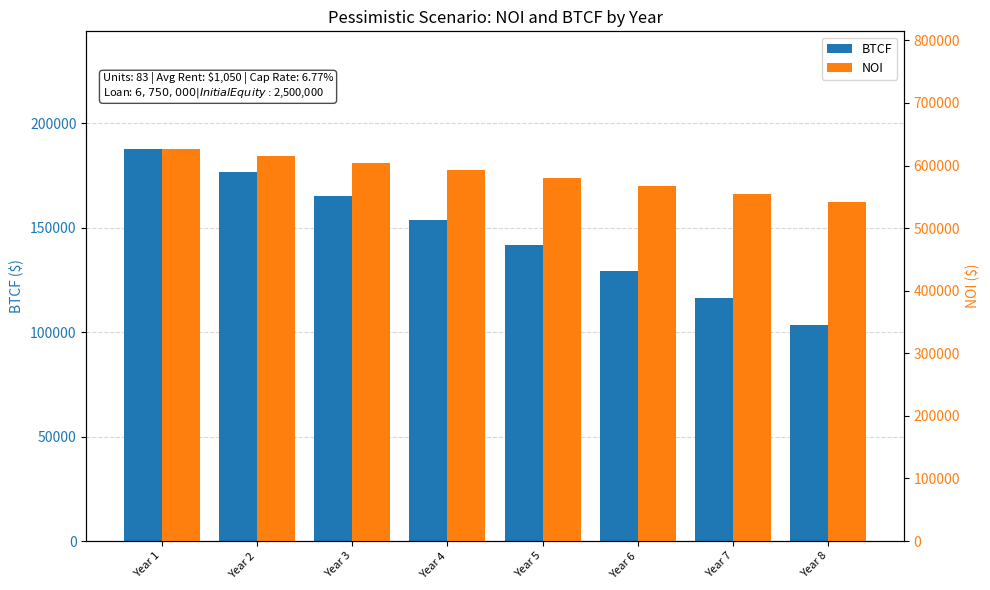

What is the maximum value for NOI?

626500.0